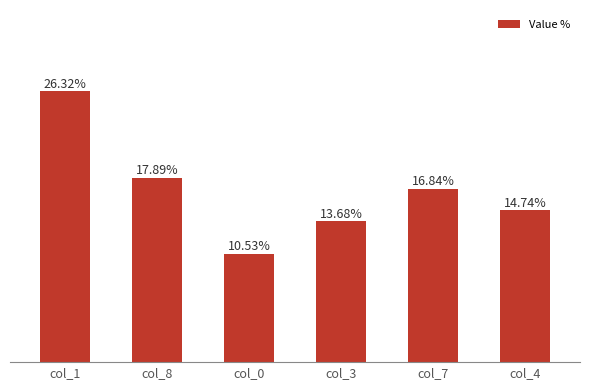

List the labels in order of value, smallest first.

col_0, col_3, col_4, col_7, col_8, col_1